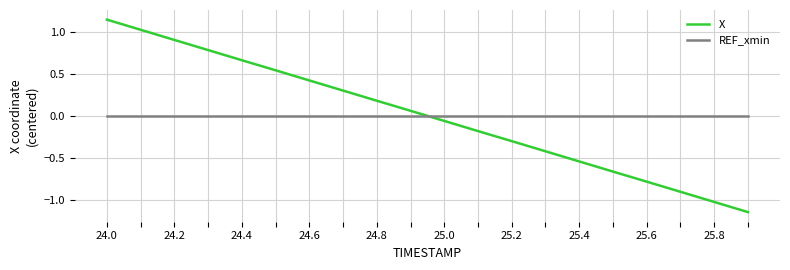

What is the difference between the maximum and minimum values in the X series?

2.3